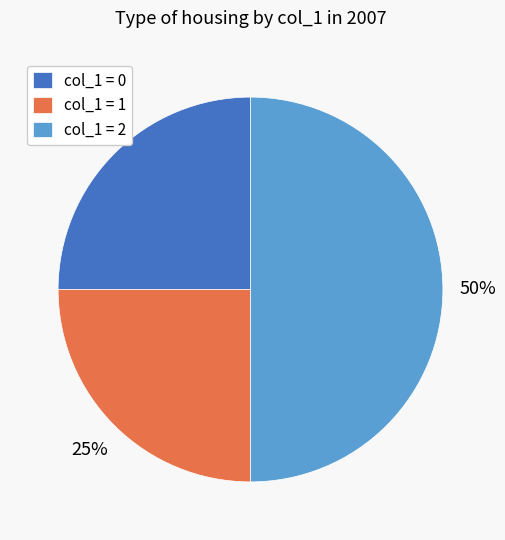

What is the largest slice in the pie chart?

col_1 = 2